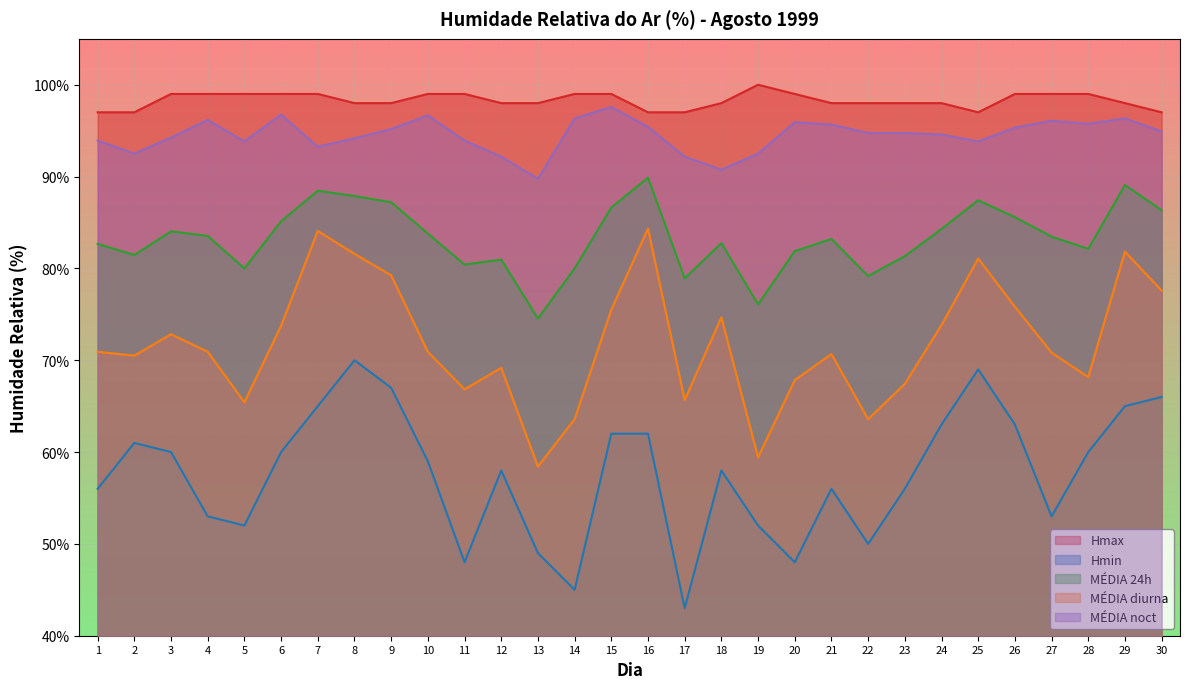

What value does the MÉDIA noct series have at 19?

92.5